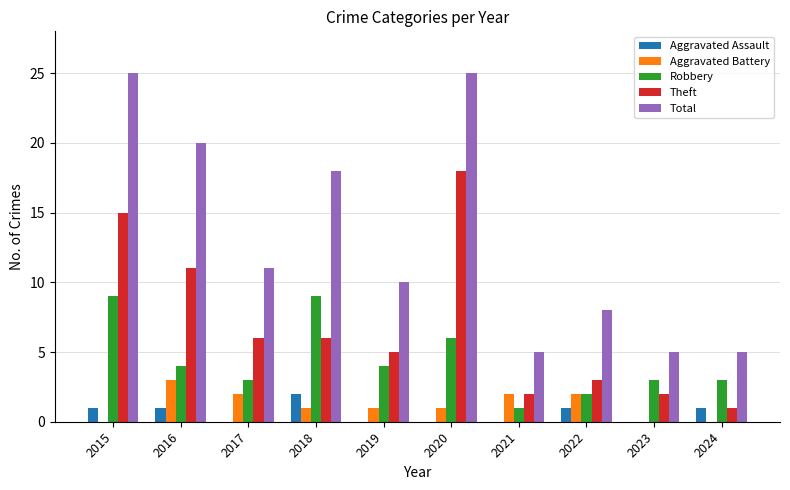

How many series are shown in this chart?

5